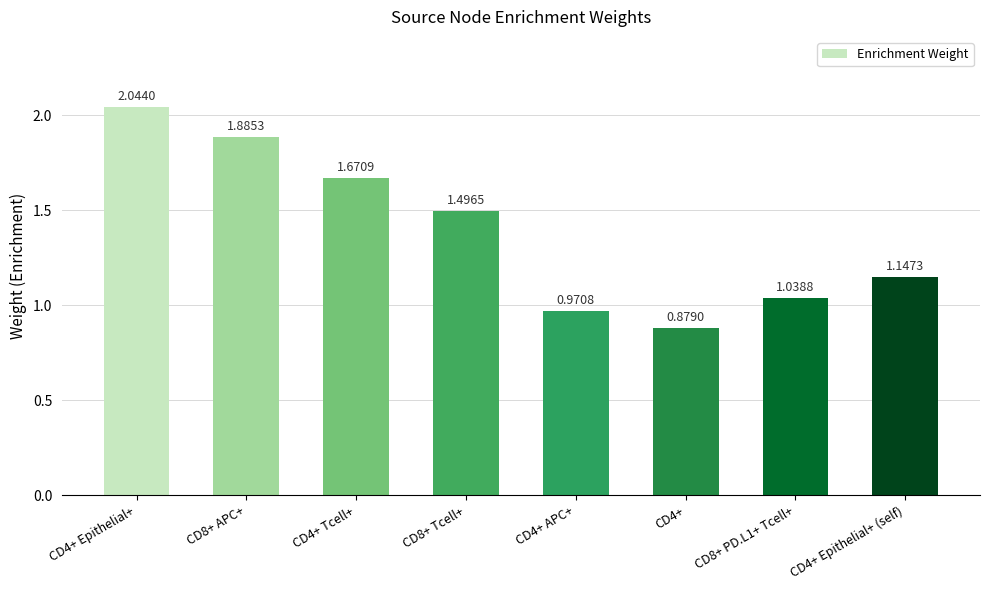

Where does the data first go above 1?

CD4+ Epithelial+